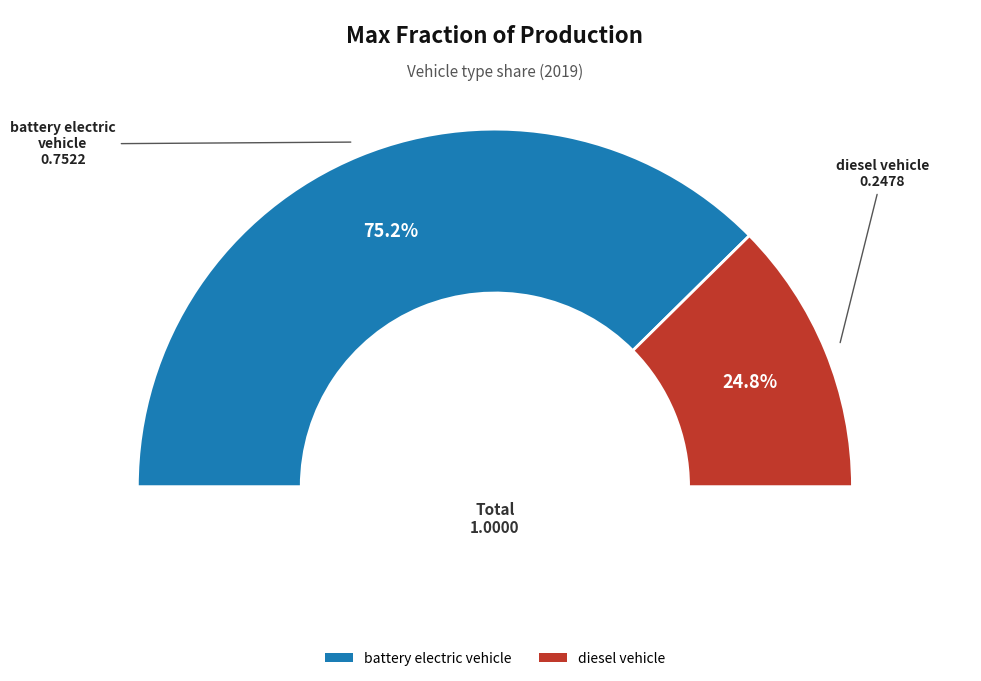

Which has a higher value, battery electric vehicle or diesel vehicle?

battery electric vehicle